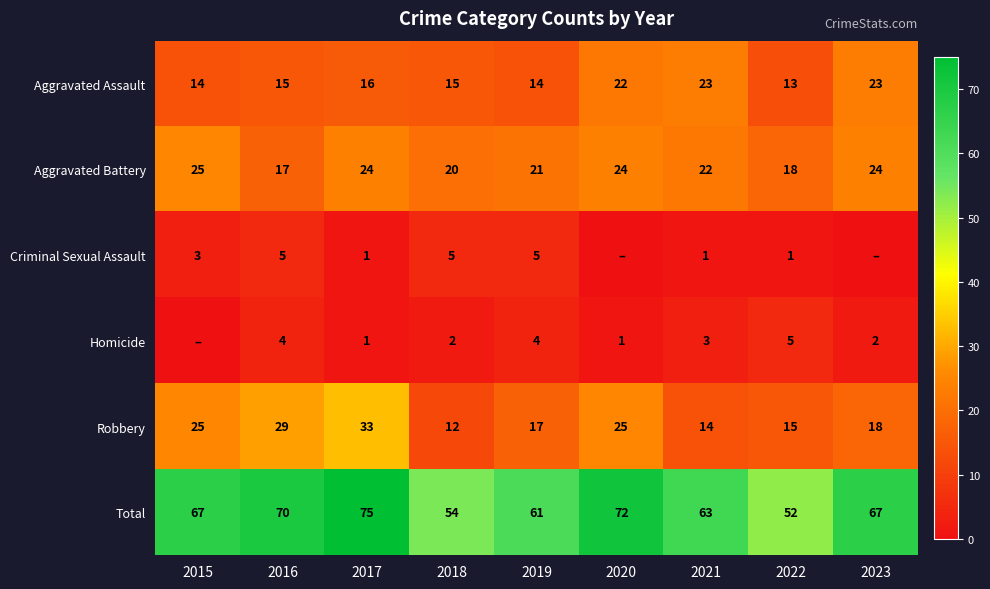

What is the difference between the maximum and minimum values in the Aggravated Battery series?

8